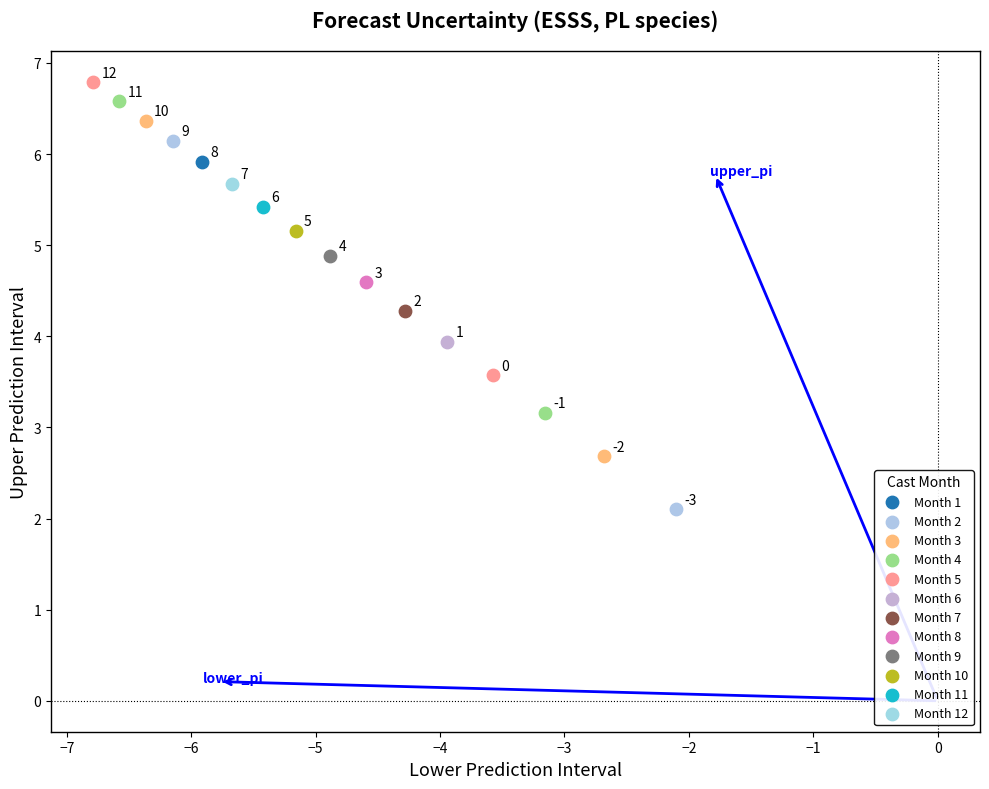

Which series contains the lowest Y value?

Month 2